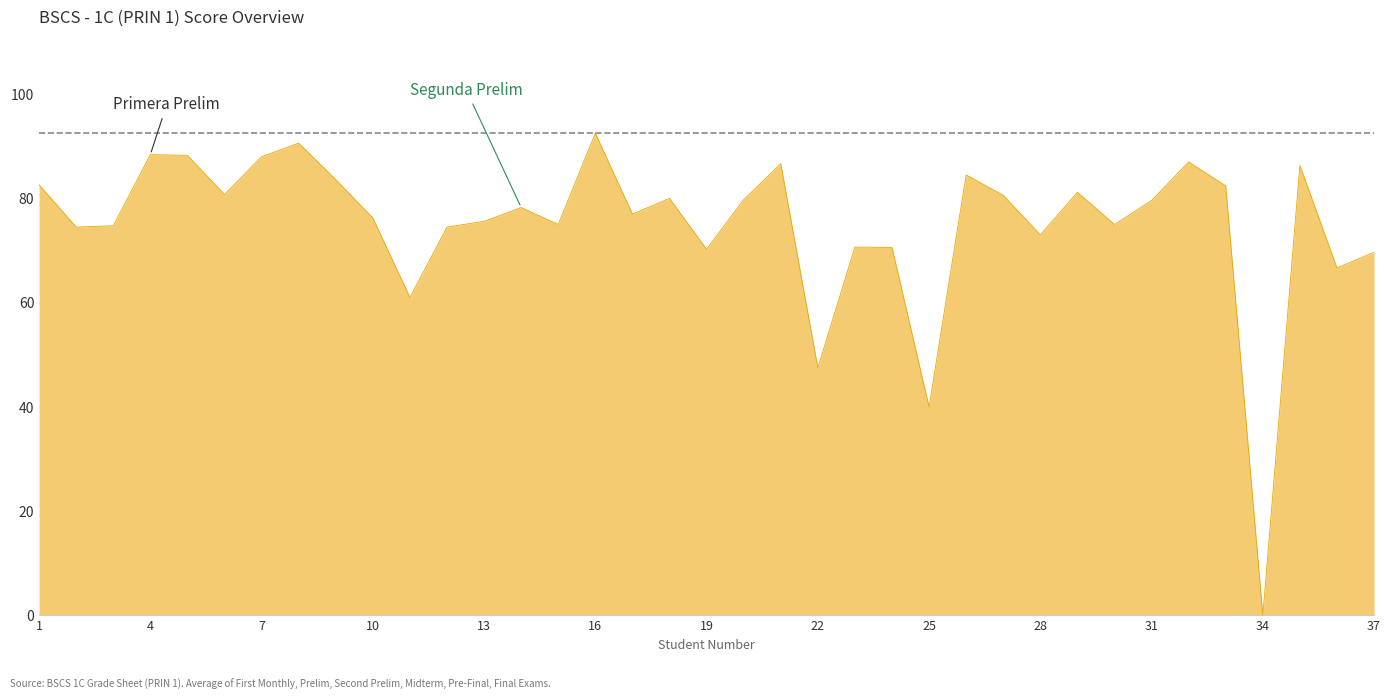

What is the maximum value shown in the chart?

92.5